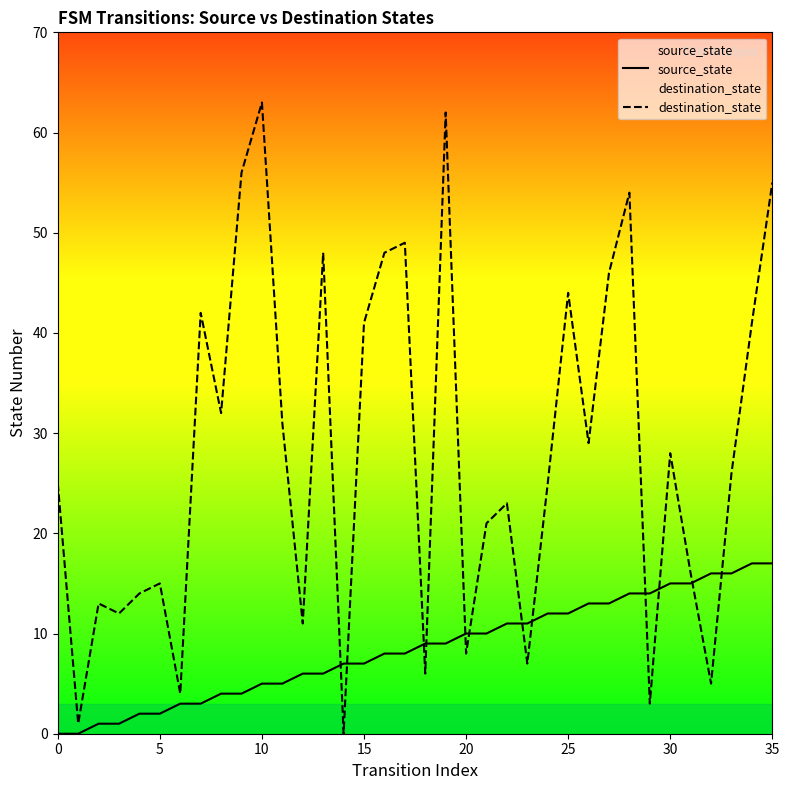

Is this an area chart (filled region under the line)?

No